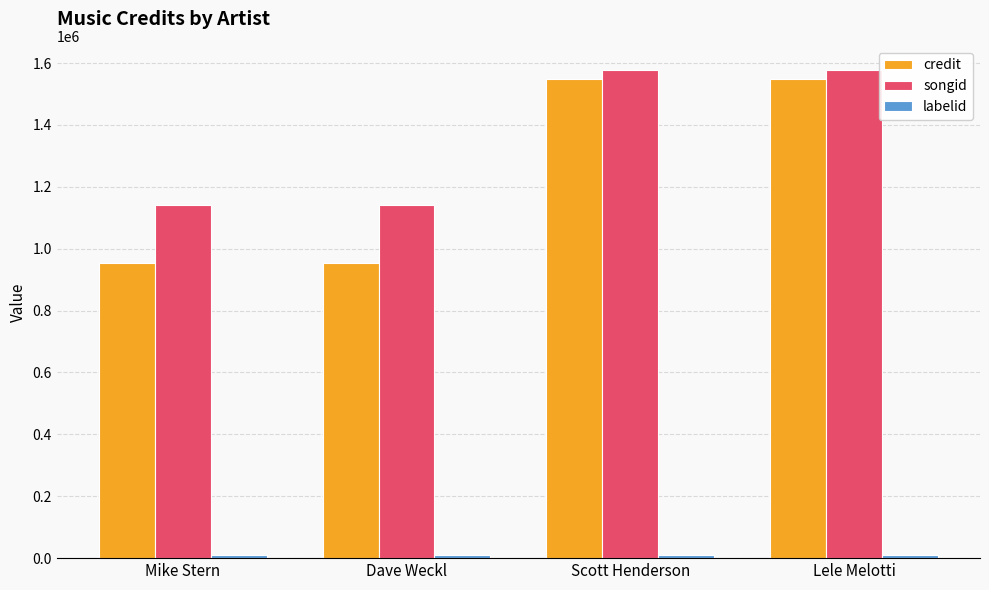

What is the greatest value displayed?

1576823